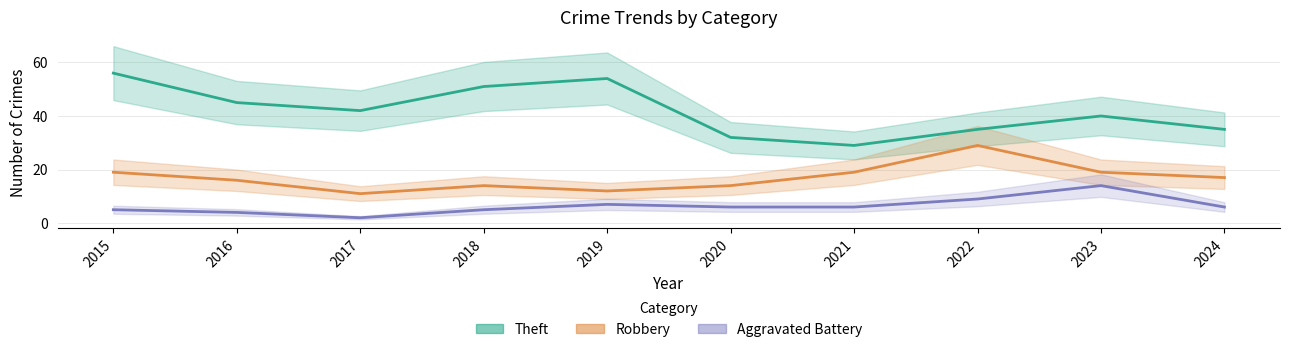

Which series has the largest total across all categories?

Theft